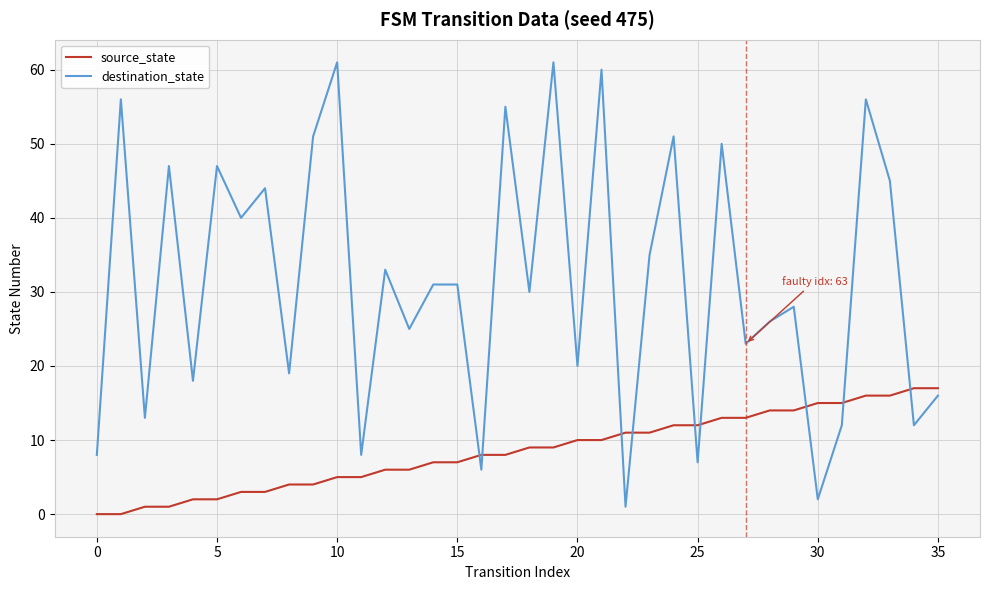

What is the difference between the maximum and minimum values in the source_state series?

17